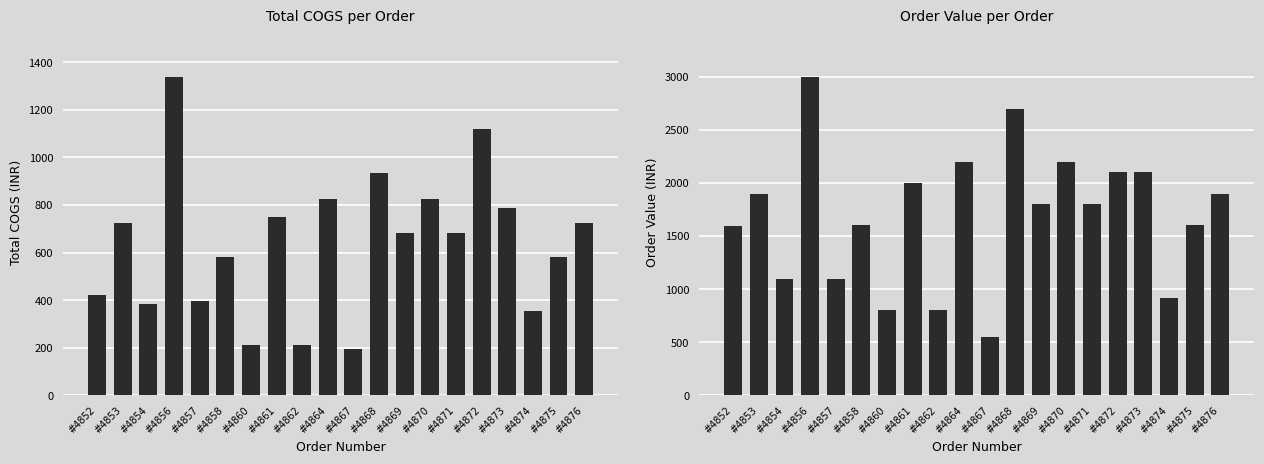

Is the value of Order Value at #4858 greater than the value of Total COGS at #4861?

Yes